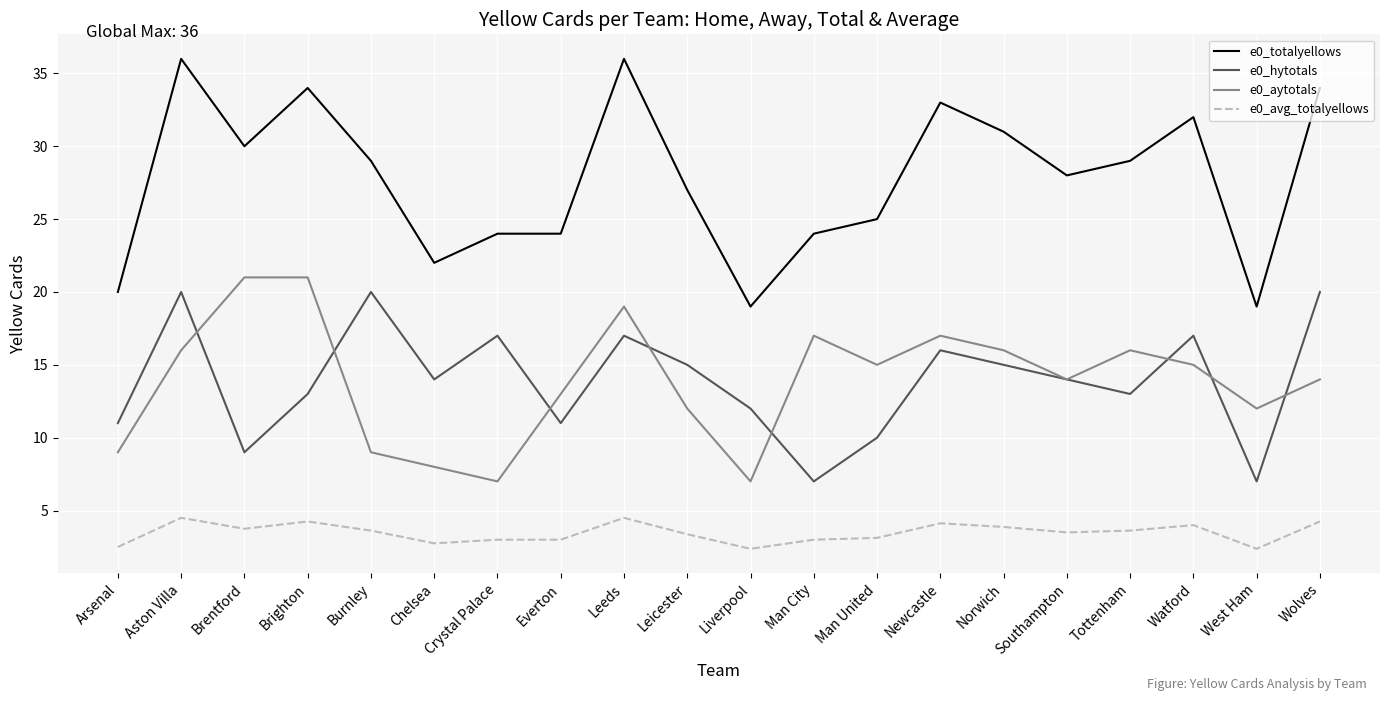

Which series changed the most between Brentford and Man City?

e0_totalyellows